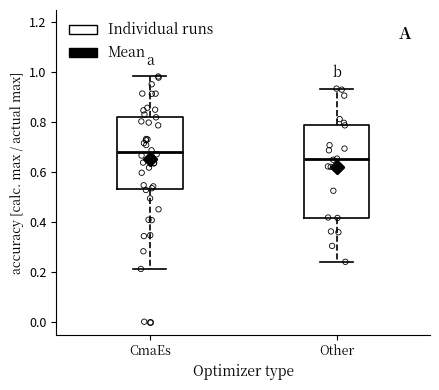

Which box's median line is the lowest?

Other